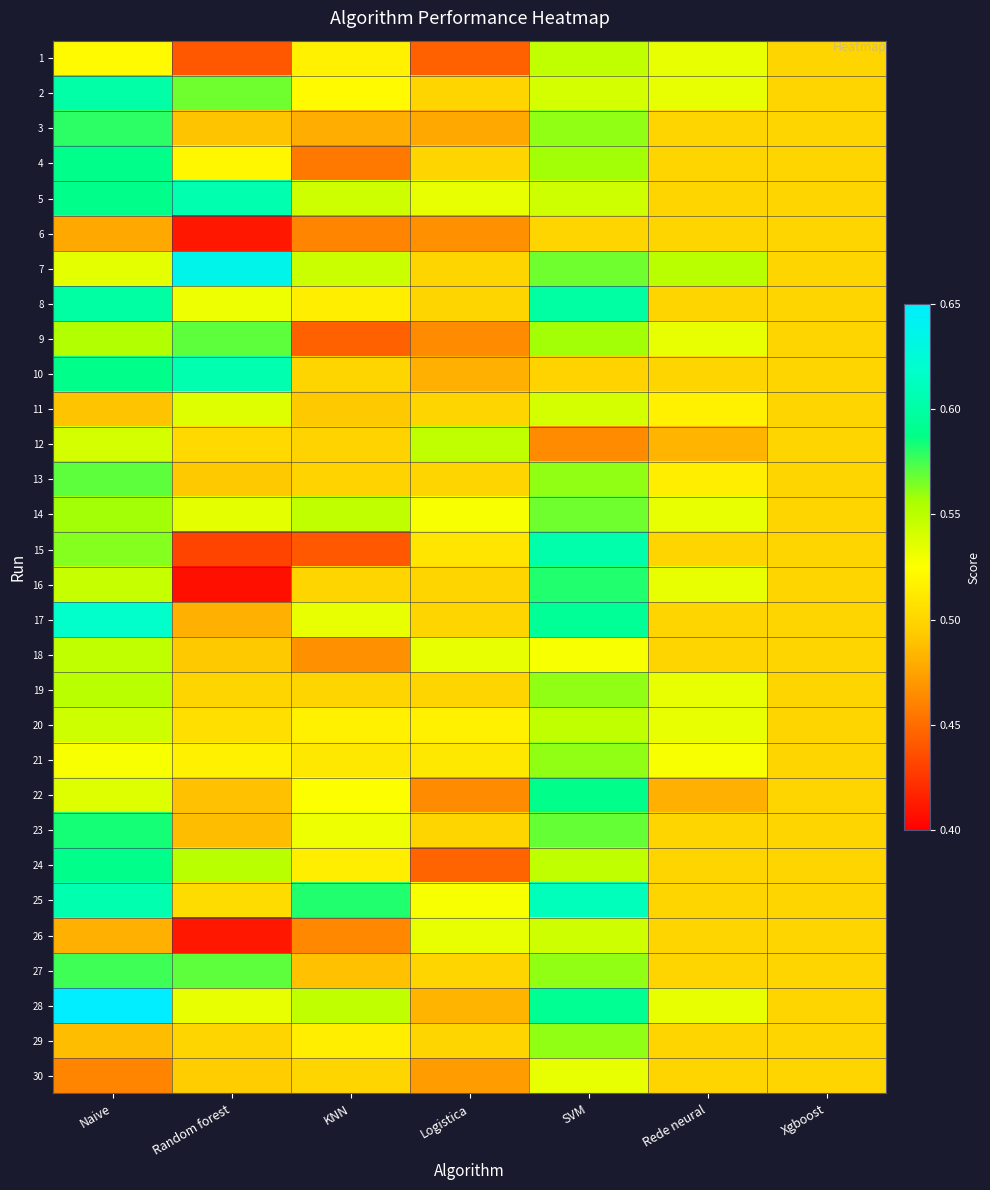

What is the total value across all series at Naive?

16.7